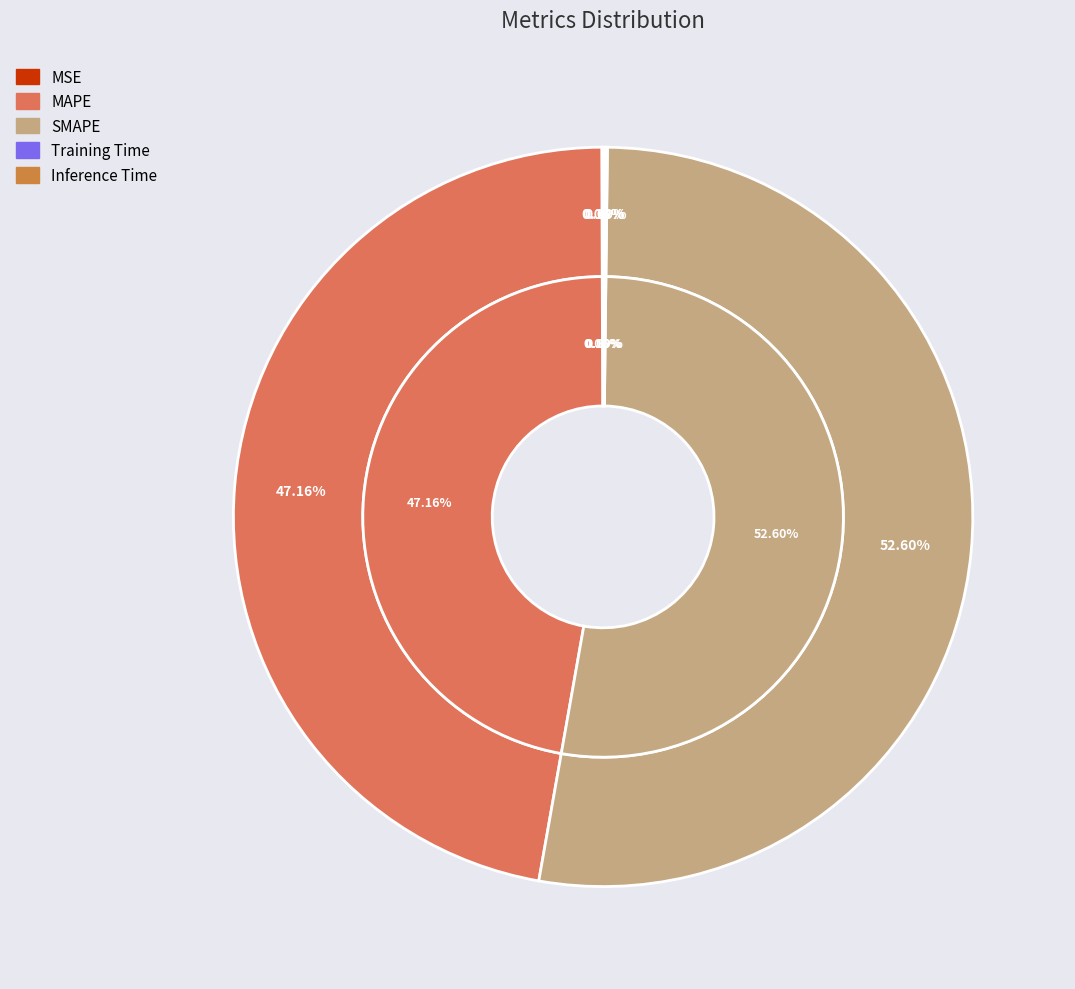

Which has a higher value, MSE or SMAPE?

SMAPE